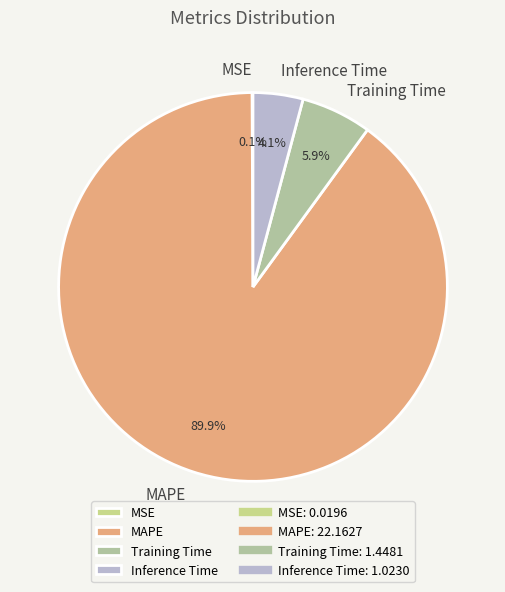

Is MAPE the majority of the pie?

Yes